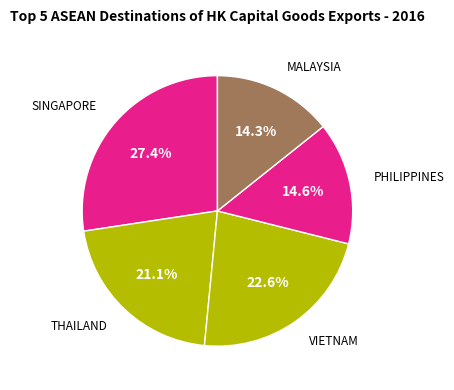

How many segments does this pie chart have?

5